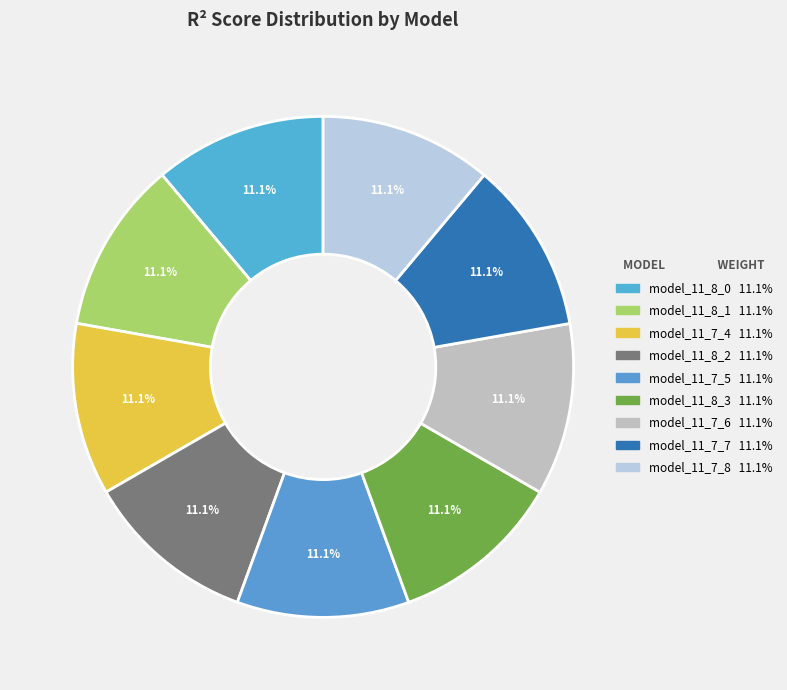

Is there a majority slice in this chart?

No